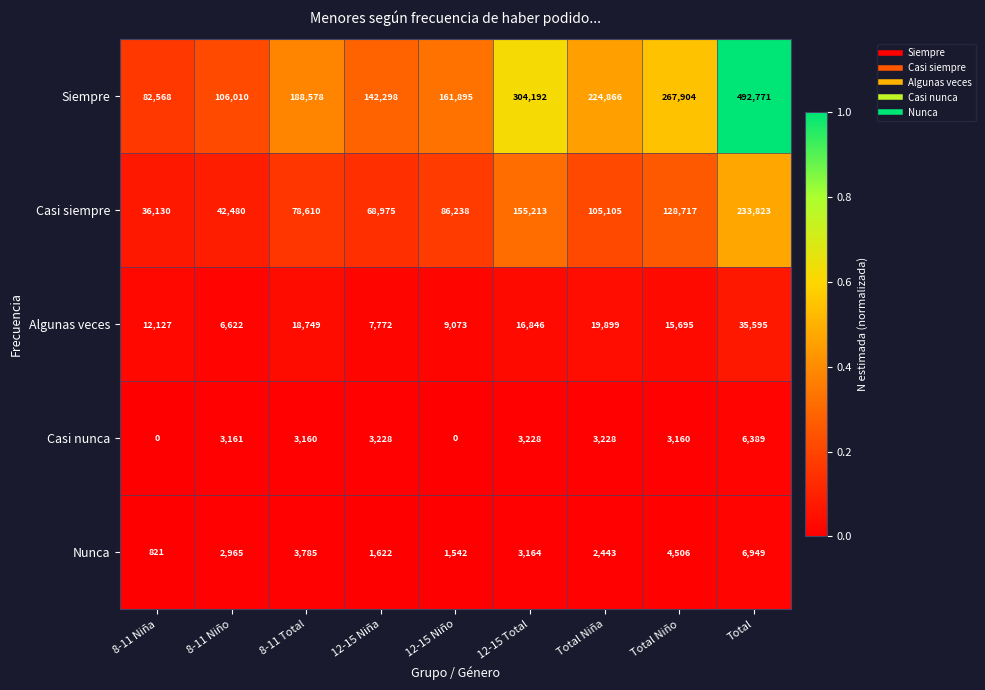

Which label corresponds to the largest value in the chart?

Total